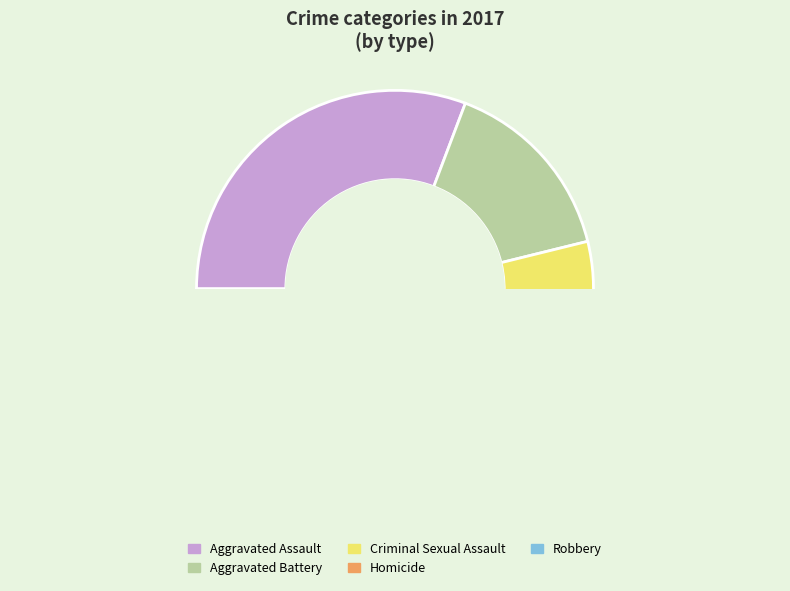

What is the change in value from Aggravated Battery to Homicide?

-3